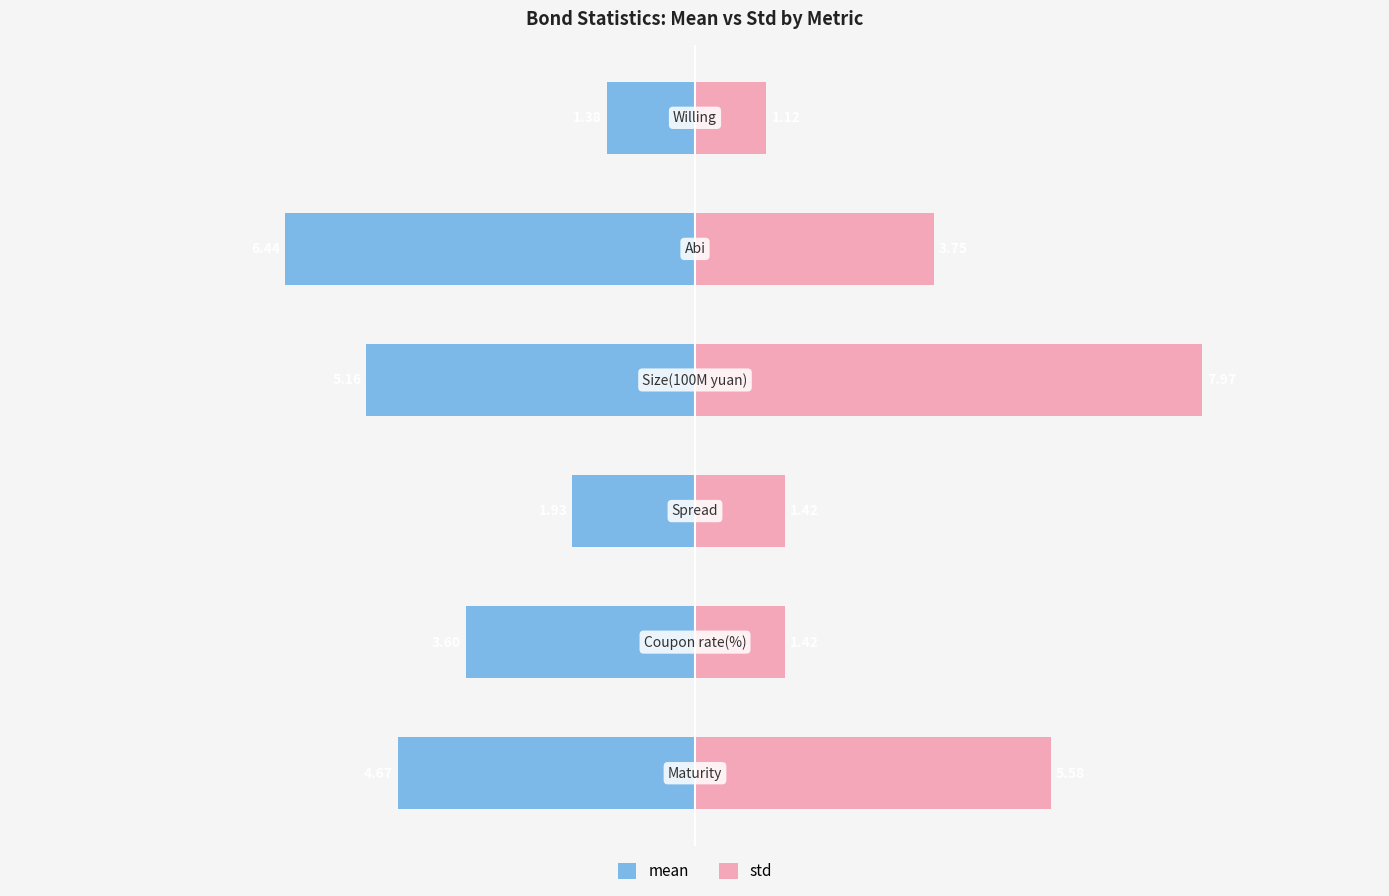

How many bars are there in each group?

2